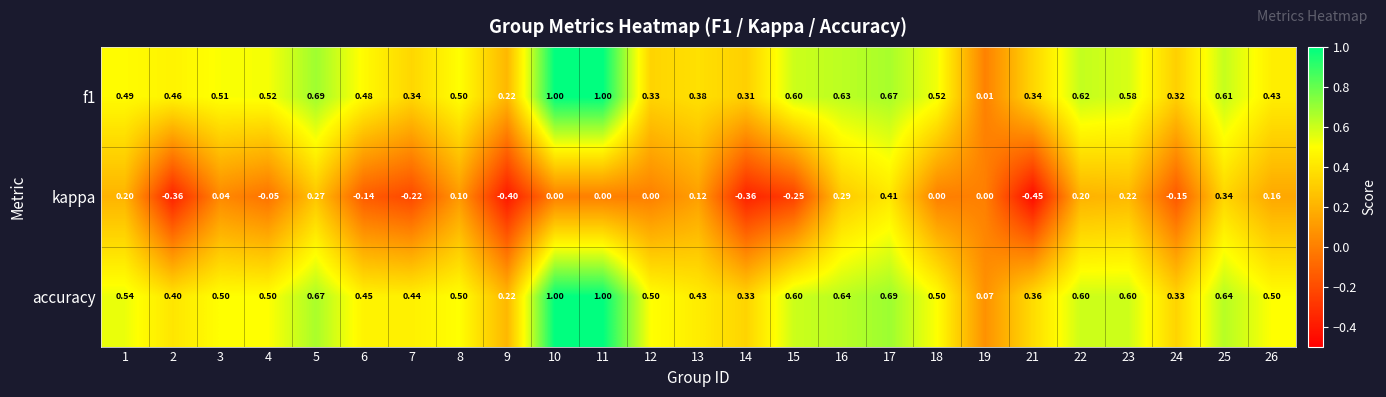

What is the maximum value shown in the chart?

1.0